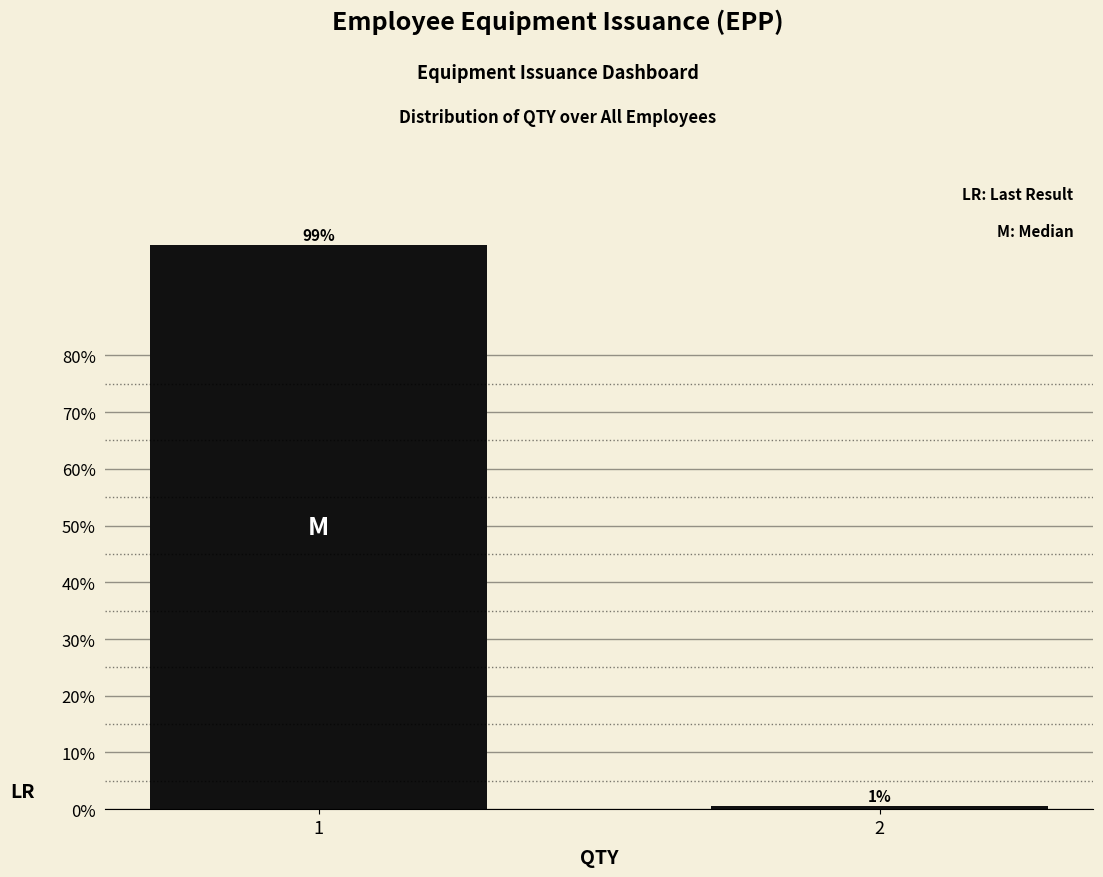

What is the sum of all values?

100.0